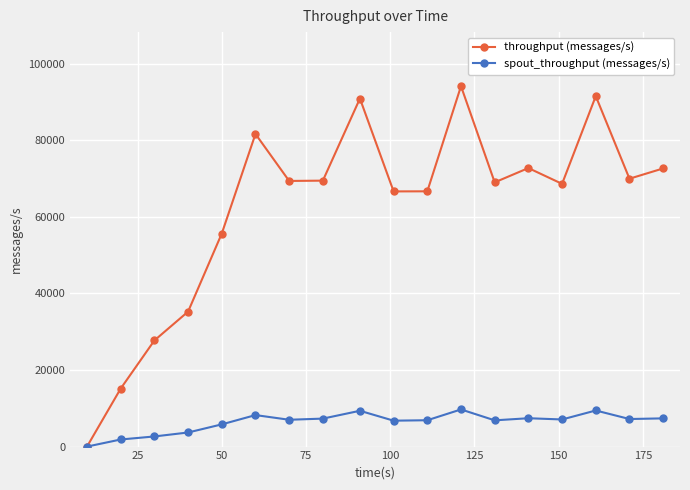

True or false: throughput (messages/s) has more than 2 interior local peaks.

True